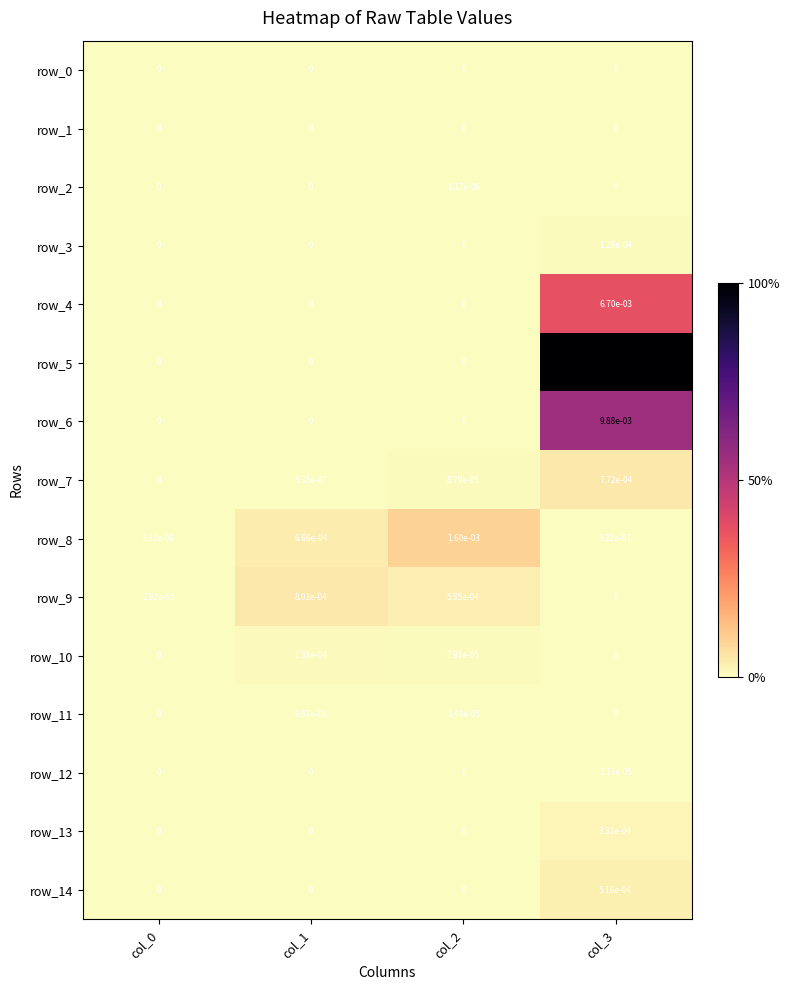

The value of row_12 at col_2 is 0.0. True or false?

True